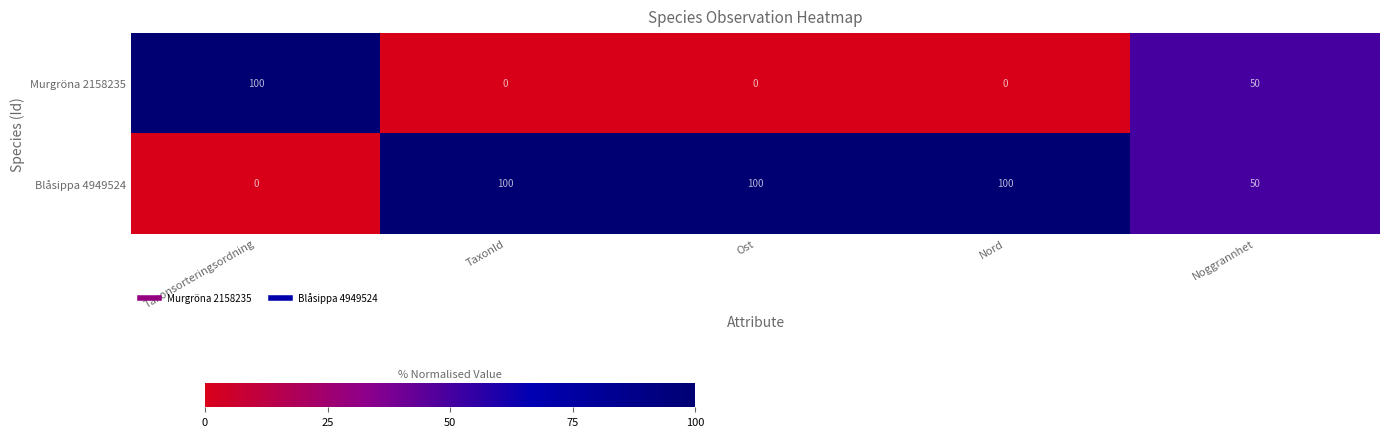

What is the difference between the second highest and minimum values in the Murgröna 2158235 series?

50